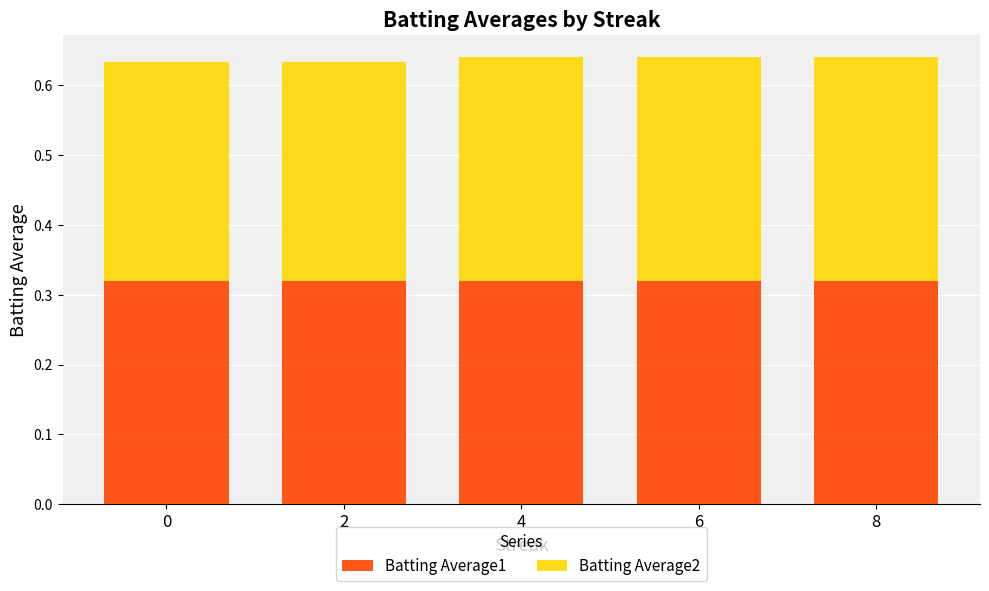

How many bars are there in total?

5